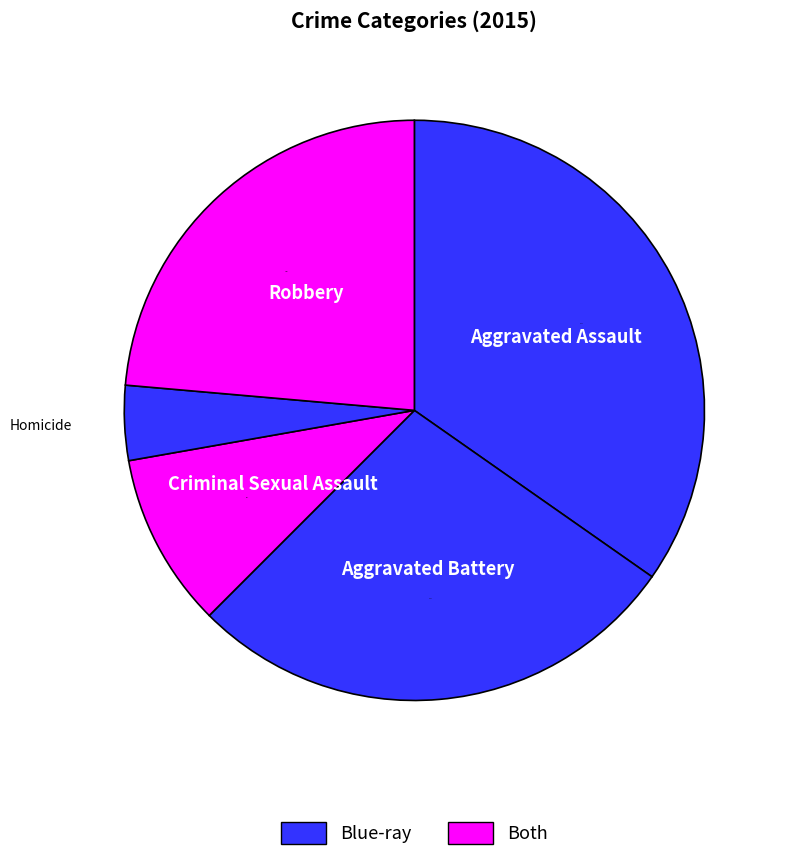

Count the number of slices in the pie.

5